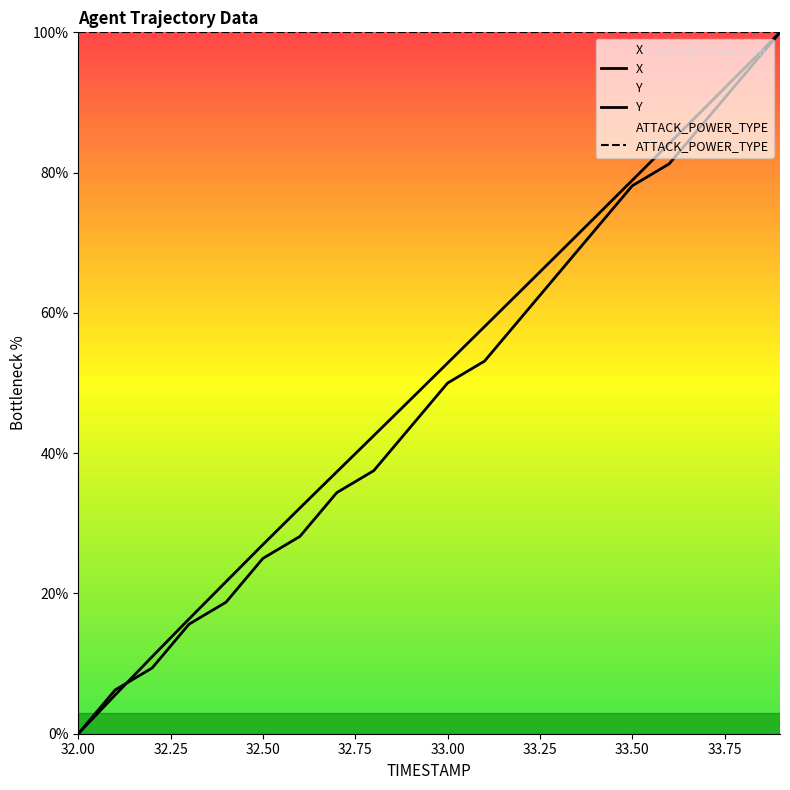

What is the difference between the second highest and second lowest values in the Y series?

87.5